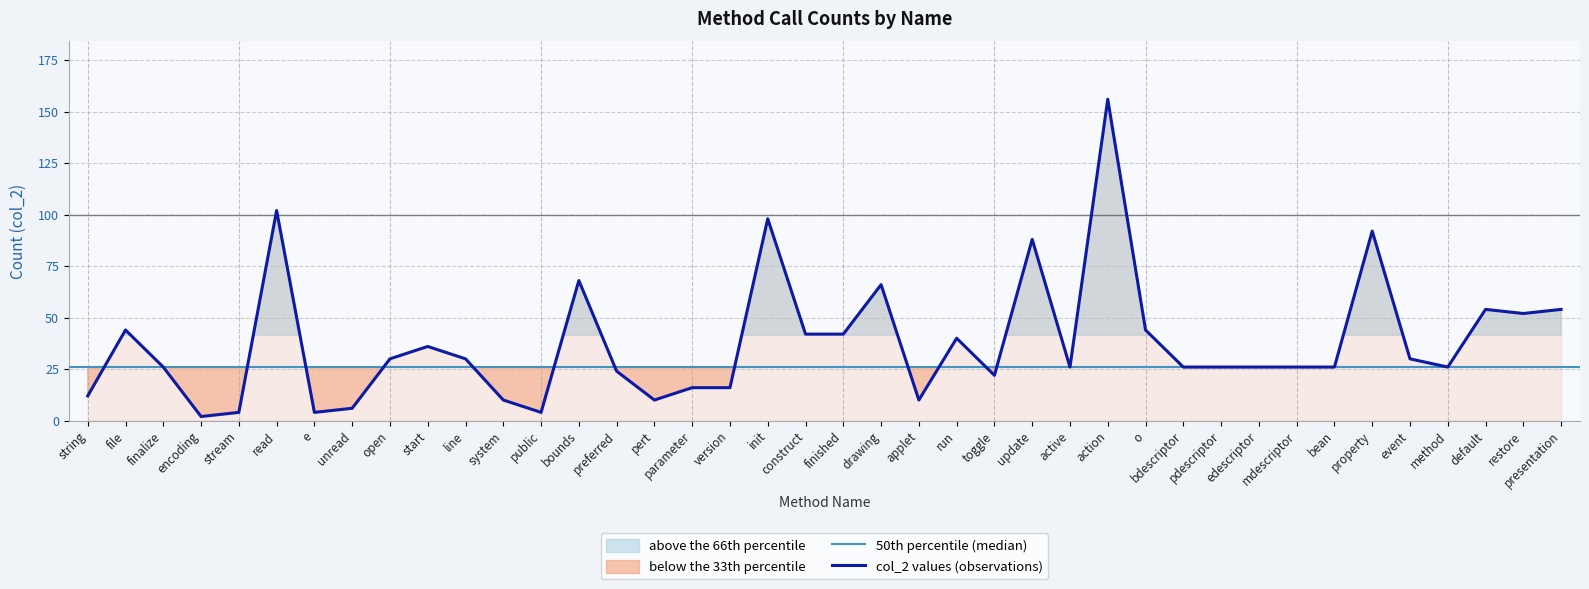

What is the average value?

38